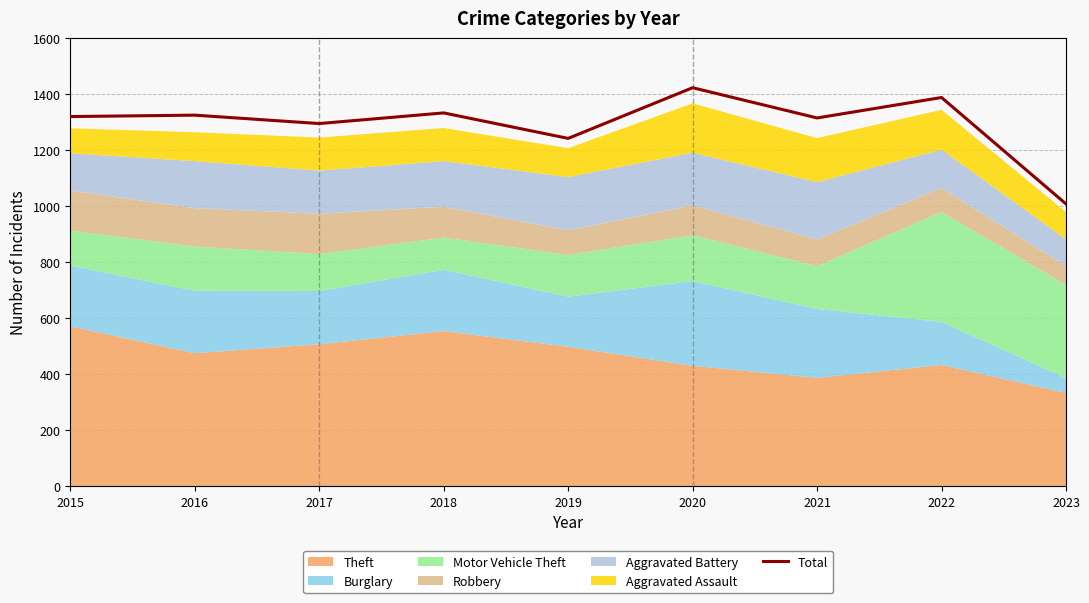

Where is the first local maximum?

2016